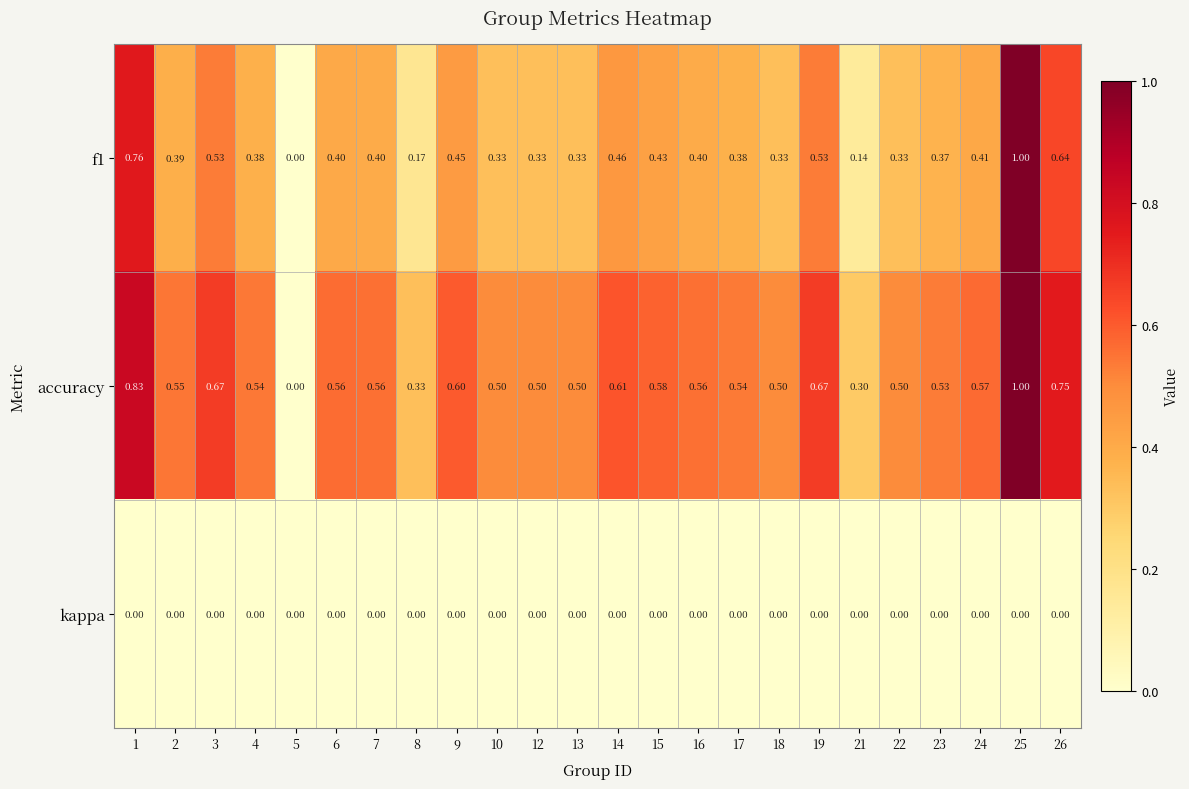

Is the value of kappa at 21 greater than the value of accuracy at 24?

No